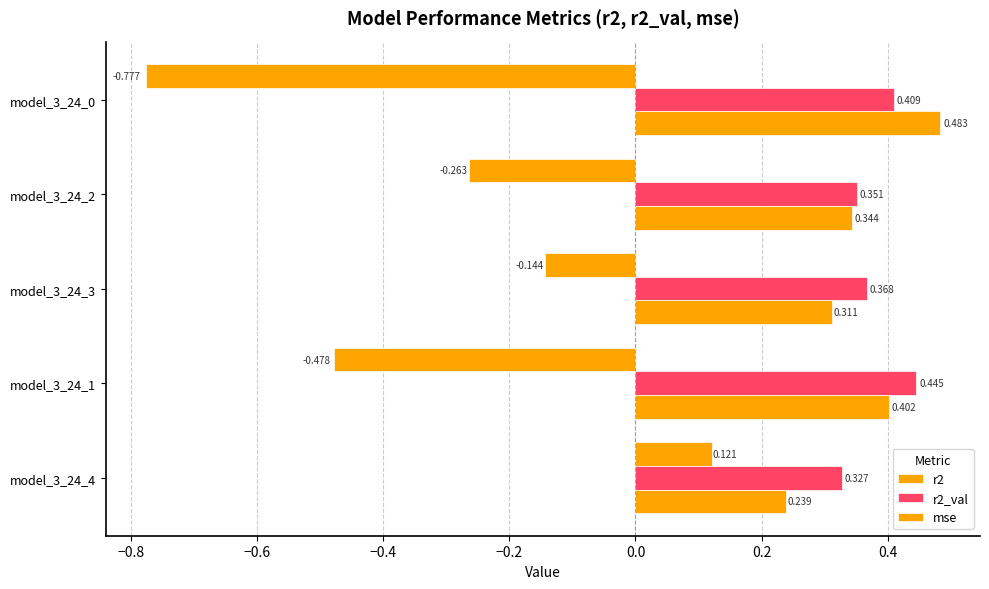

How many series are shown in this chart?

3